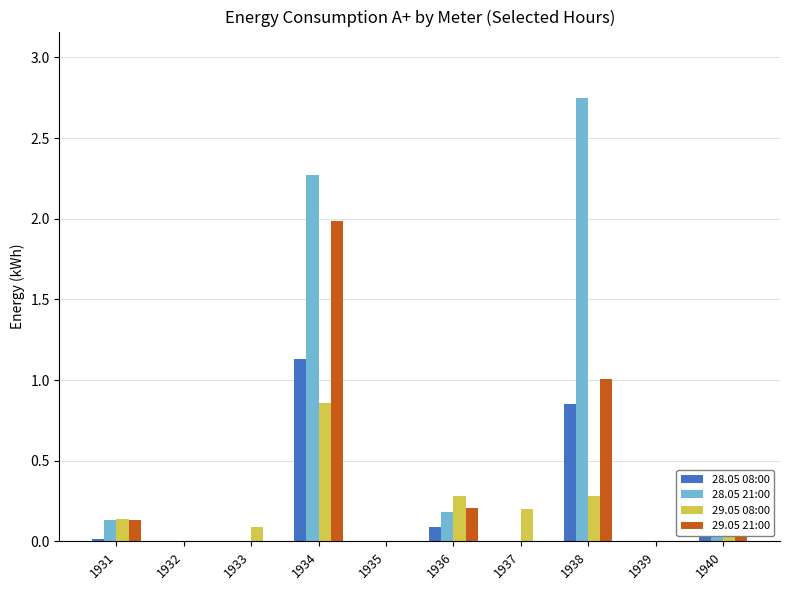

The value of 28.05 08:00 at 1935 is 0.7. True or false?

False